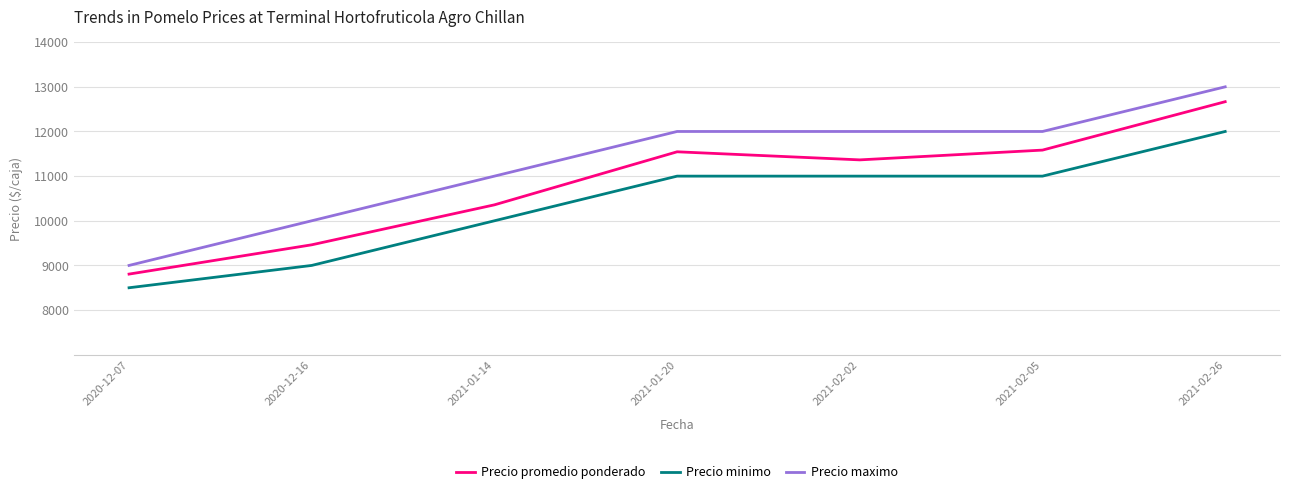

What is the difference between the second highest and minimum values in the Precio maximo series?

3000